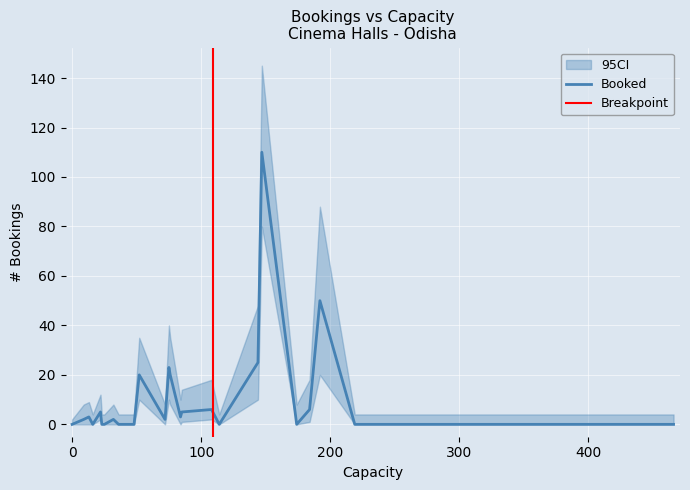

True or false: the data shows 1 at 13.

False